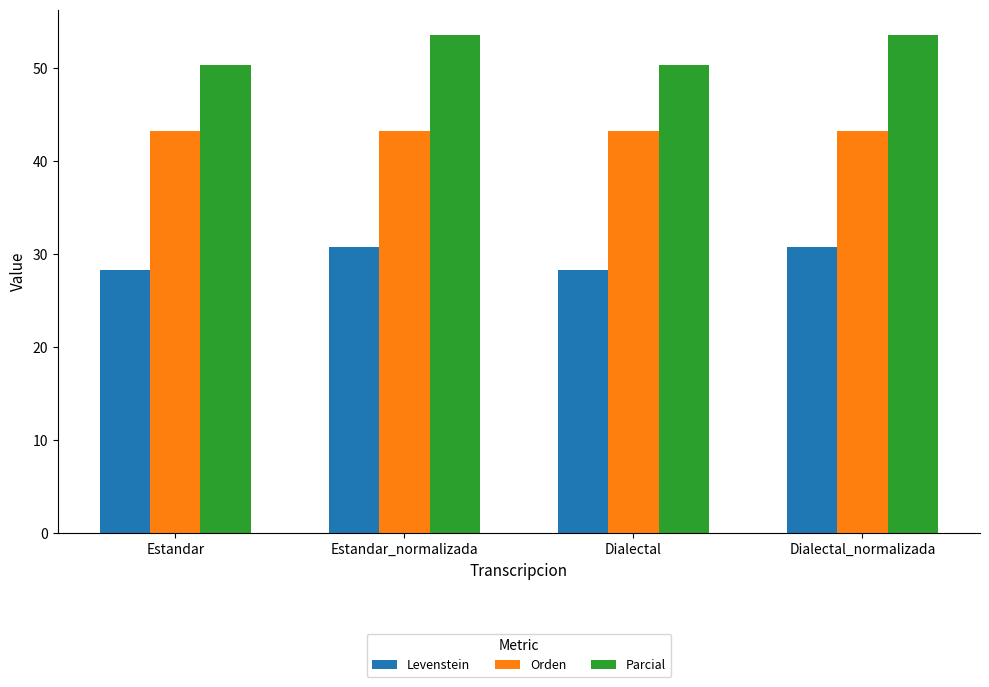

How many groups of bars are there?

4